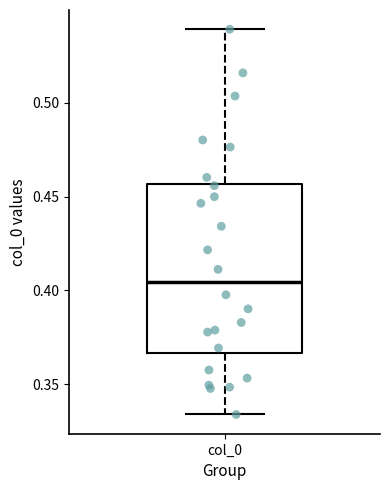

Read this box plot against the y-axis: the position of the median line, the range covered by the box, and the ends of both whiskers. The values are not printed on the chart, so give them approximately, as read against the axis.

median 0.405, box 0.365 to 0.455, whiskers 0.335 to 0.540